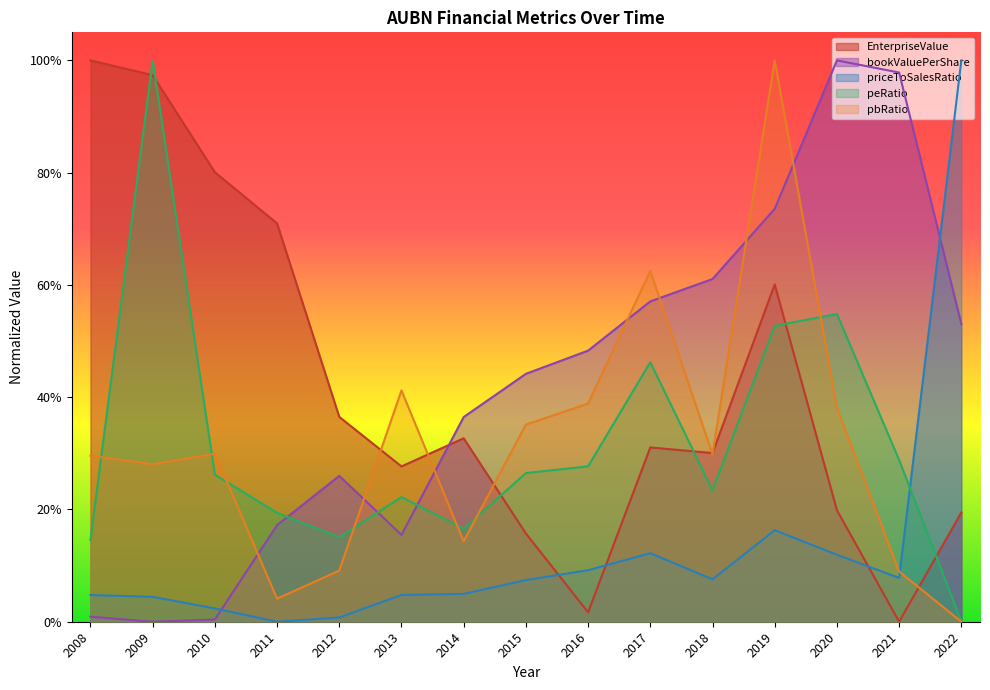

What is the sum of all EnterpriseValue values?

6.2